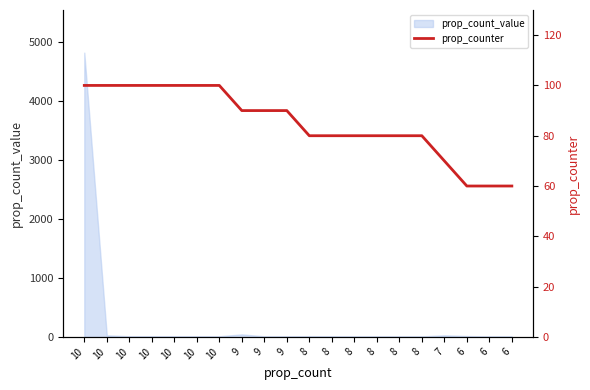

What is the change in value from 10 to 8?

-20